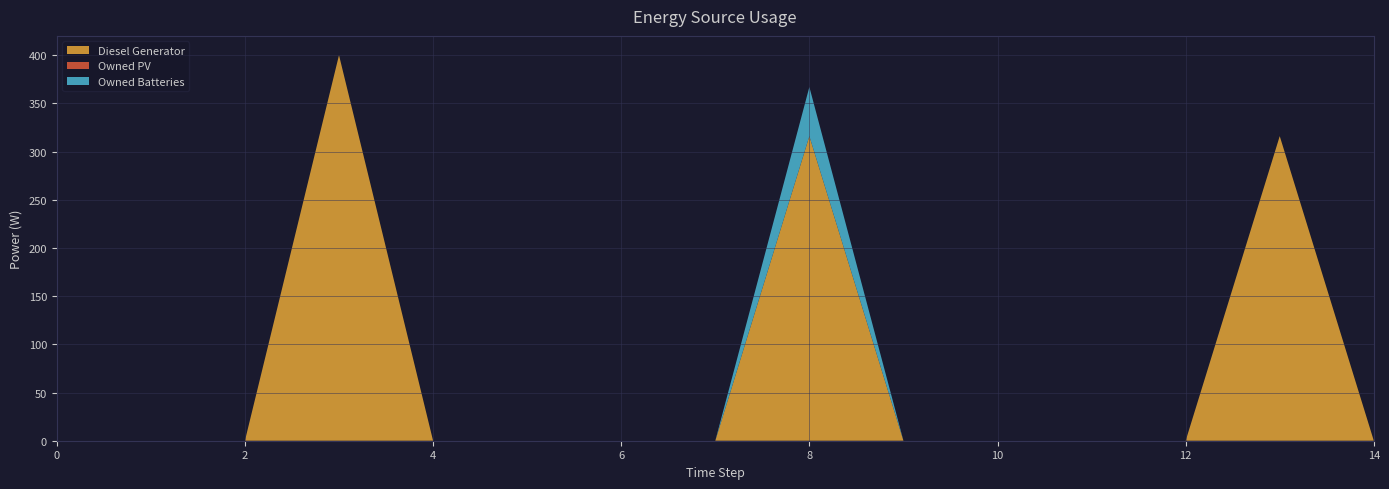

Reading left to right, list all the values displayed in this chart.

Diesel Generator: 0	0	0	400	0	0	0	0	316	0	0	0	0	316	0
Owned PV: 0	0	0	0	0	0	0	0	0	0	0	0	0	0	0
Owned Batteries: 0	0	0	0	0	0	0	0	51	0	0	0	0	0	0